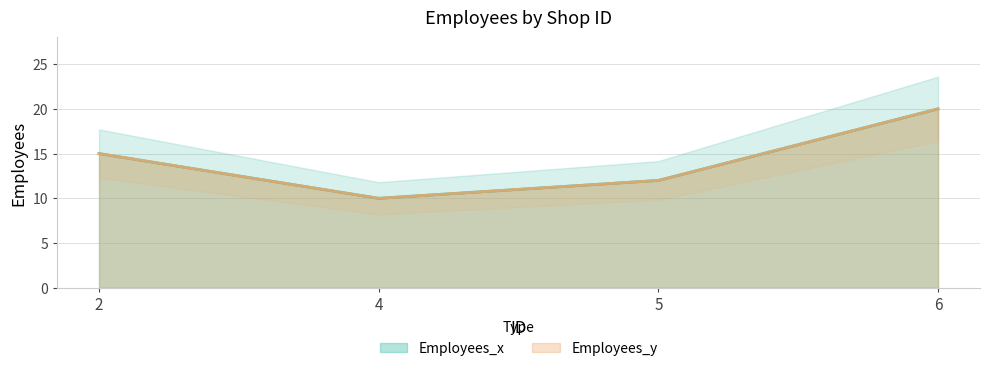

What is the value of the Employees_y point at the 1st from the left?

15